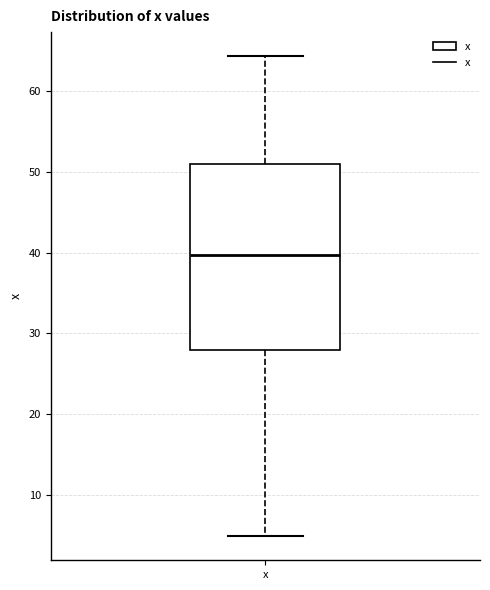

Where is the upper edge of the box for x on the y-axis? The values are not printed on the chart, so give them approximately, as read against the axis.

51